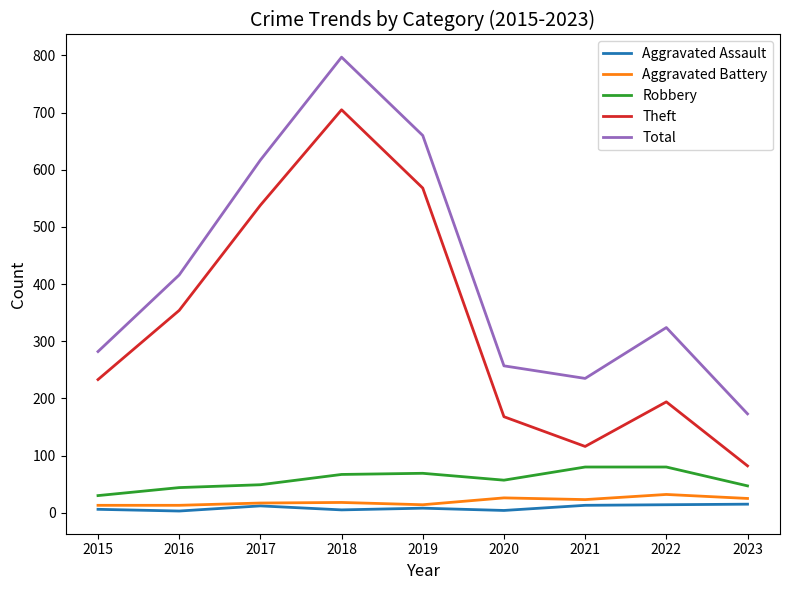

What is the difference between the highest and lowest values at 2015?

276